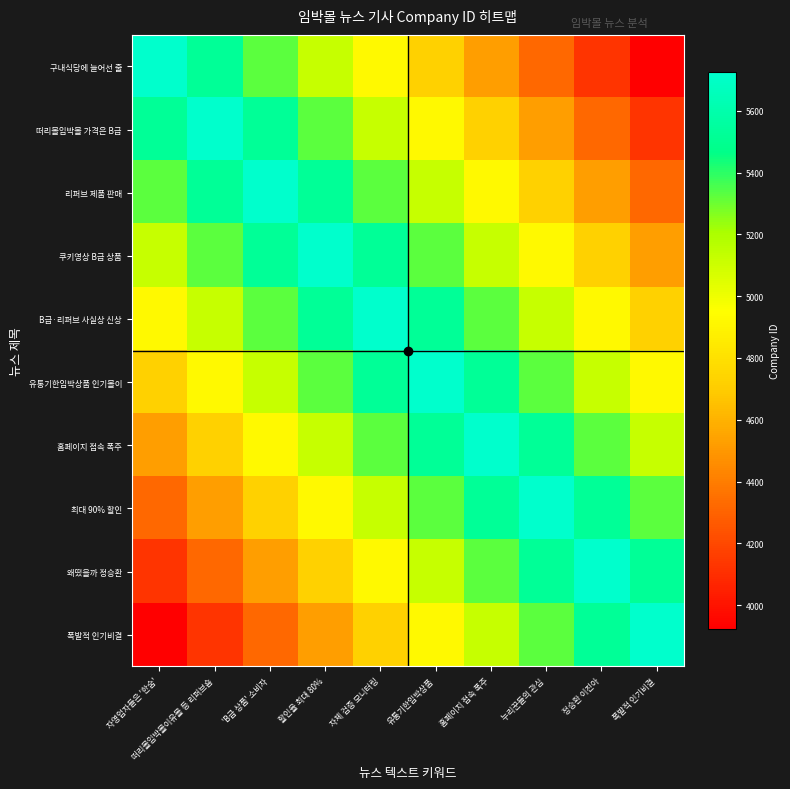

List the series in order of their peak value, highest first.

구내식당에 늘어선 줄, 떠리몰임박몰 가격은 B급, 리퍼브 제품 판매, 쿠키영상 B급 상품, B급·리퍼브 사실상 신상, 유통기한임박상품 인기몰이, 홈페이지 접속 폭주, 최대 90% 할인, 왜떴을까 정승환, 폭발적 인기비결